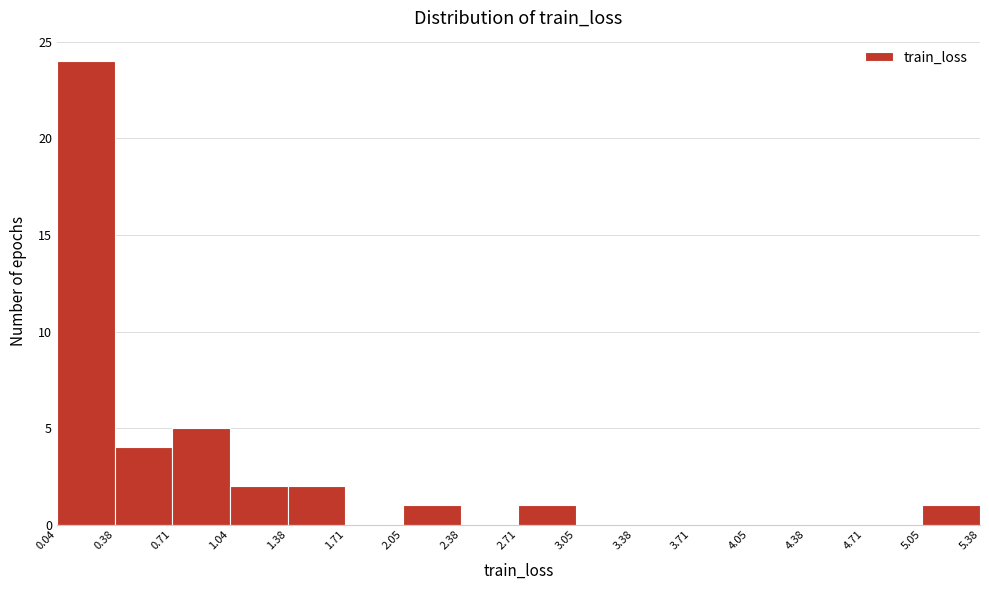

What is the height of the bar covering 0.04 to 0.38 on the x-axis? The values are not printed on the chart, so give them approximately, as read against the axis.

24